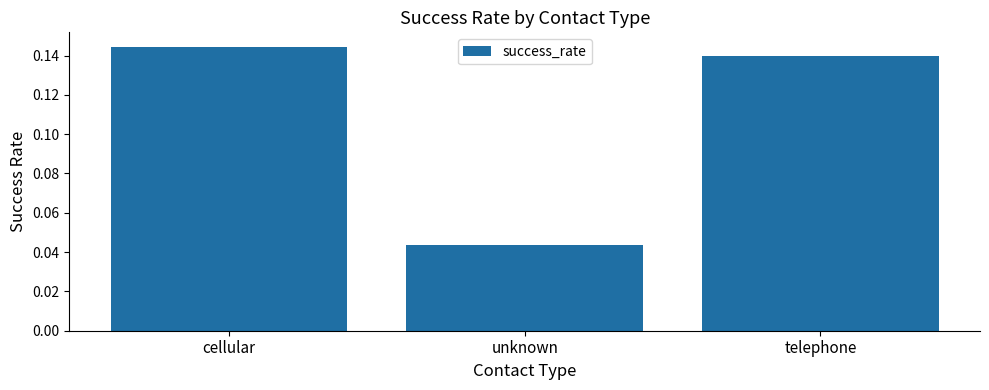

Rank the categories by value from highest to lowest.

cellular, telephone, unknown